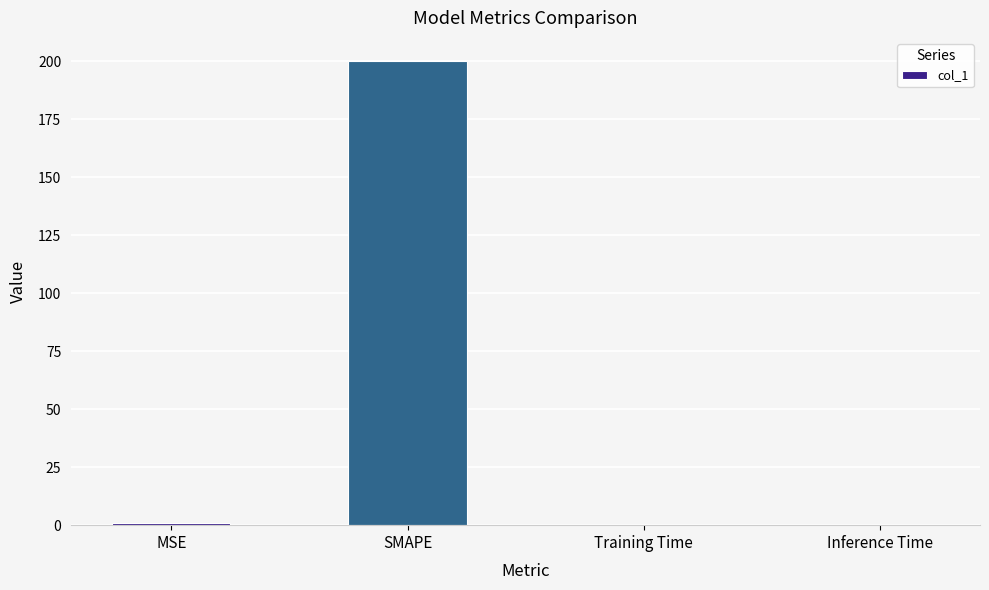

What is the sum of all values?

200.9